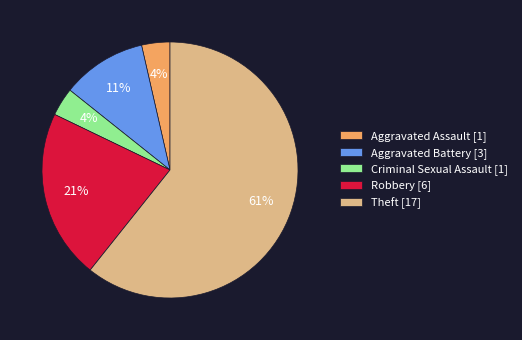

Which has a higher value, Aggravated Battery or Aggravated Assault?

Aggravated Battery